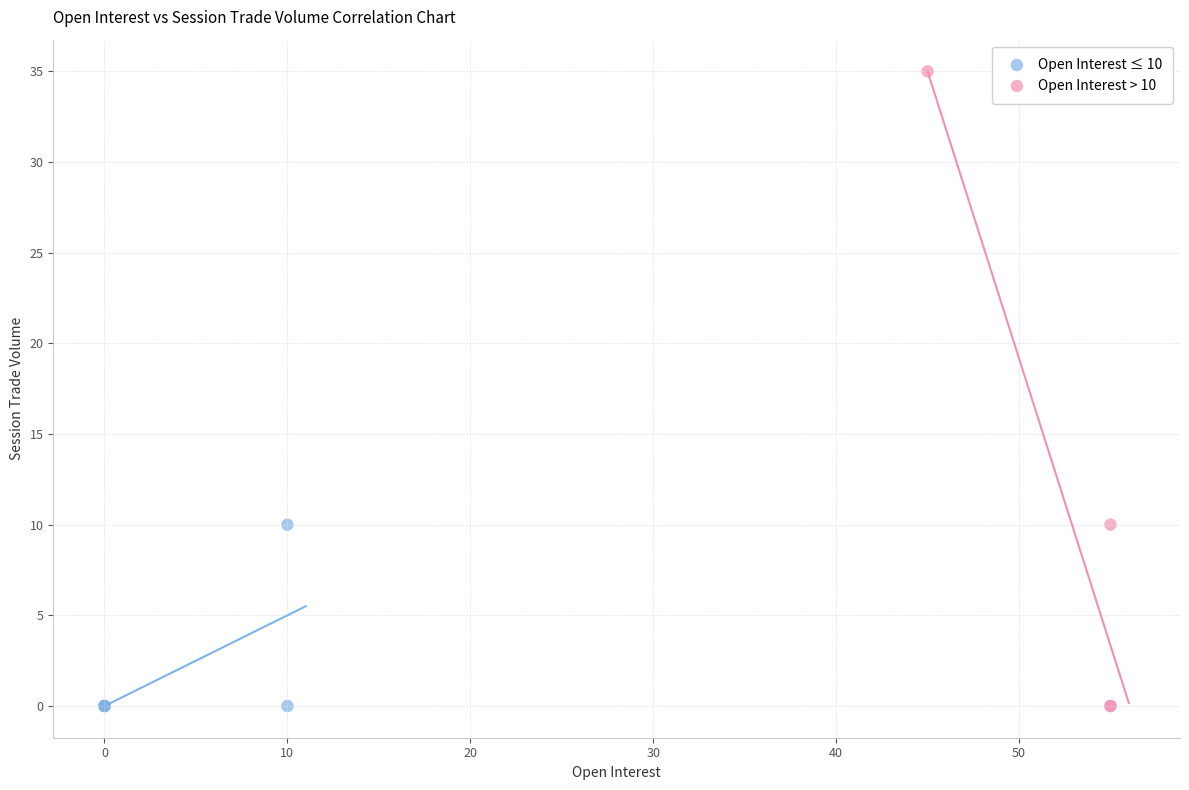

Which series reaches the maximum Y coordinate?

Open Interest > 10